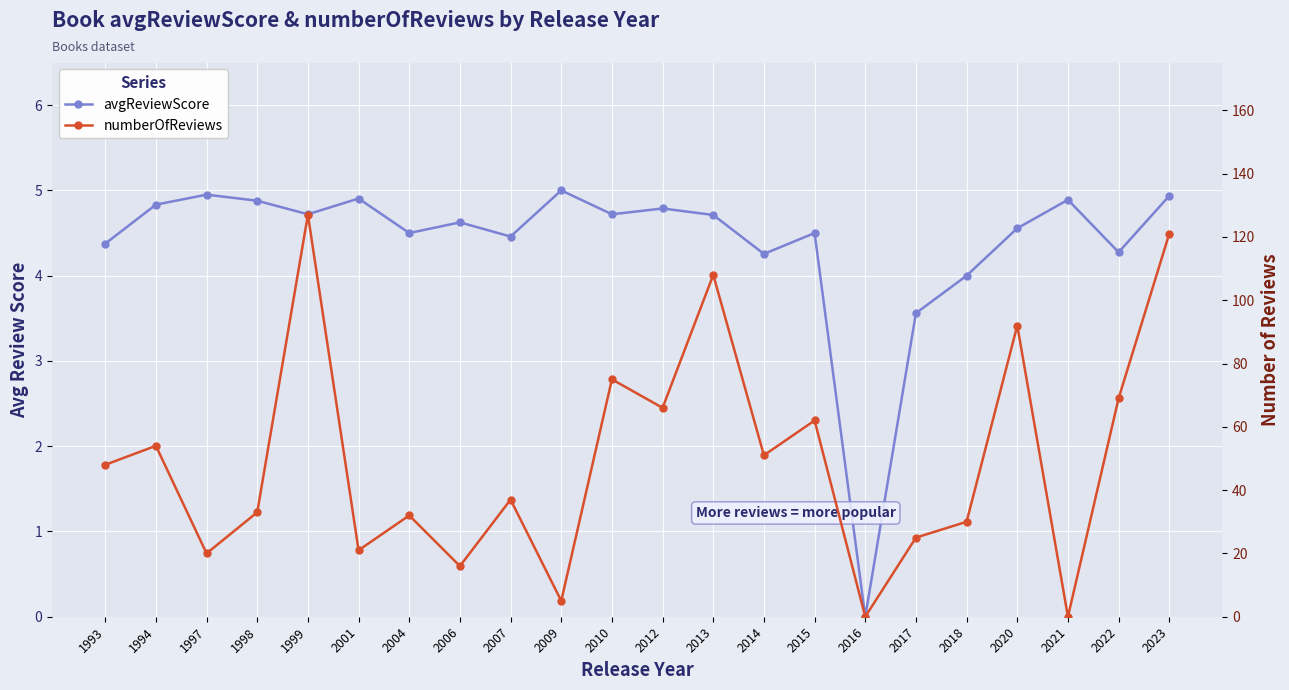

What is the total value across all series at 2012?

70.8